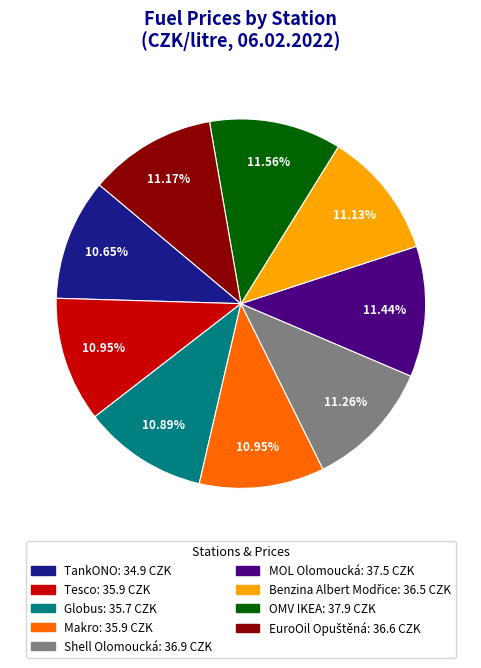

To the nearest percent, what percentage of the pie is Globus?

11%